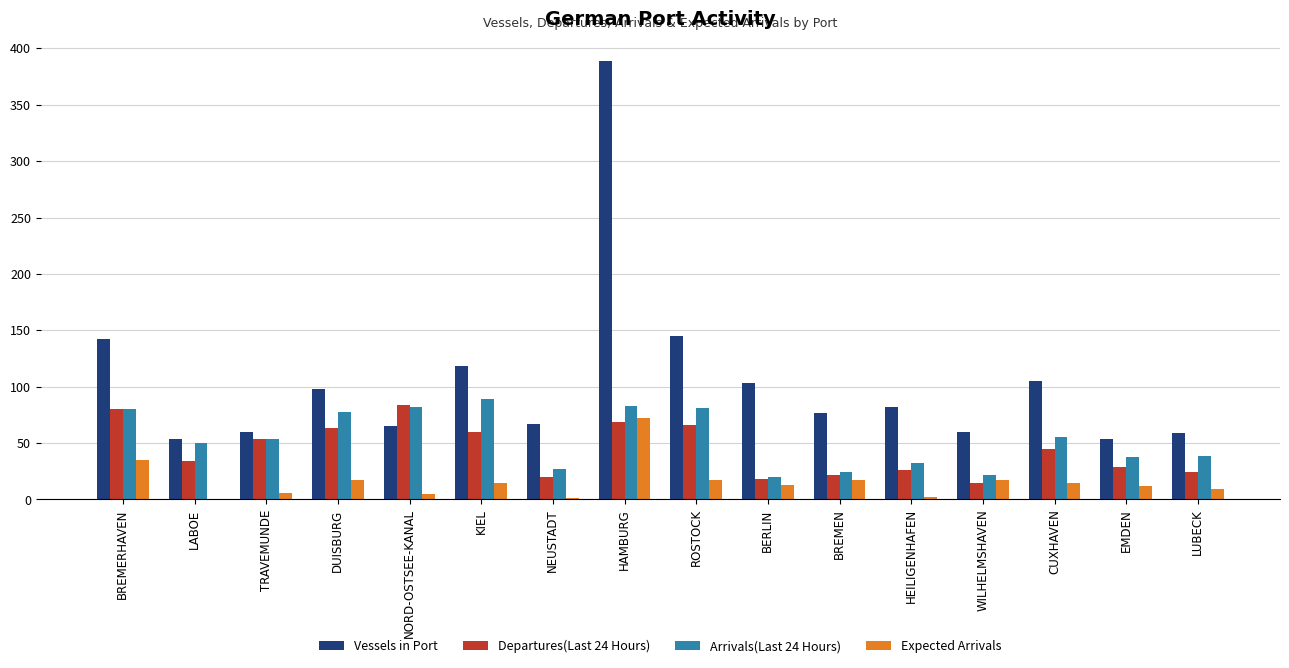

Between WILHELMSHAVEN and EMDEN, which series saw the biggest shift?

Arrivals(Last 24 Hours)